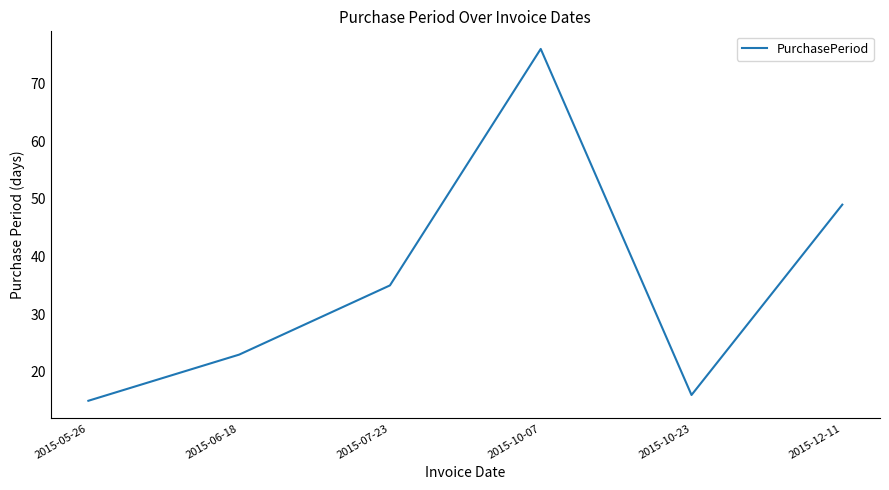

What is the smallest value displayed?

15